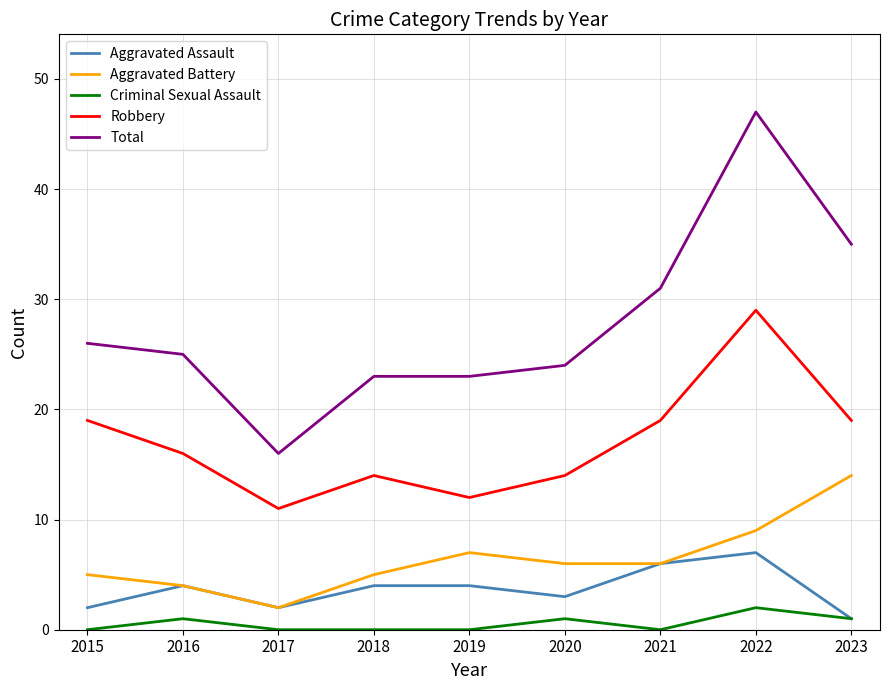

The Aggravated Battery series shows 2 at 2020. True or false?

False